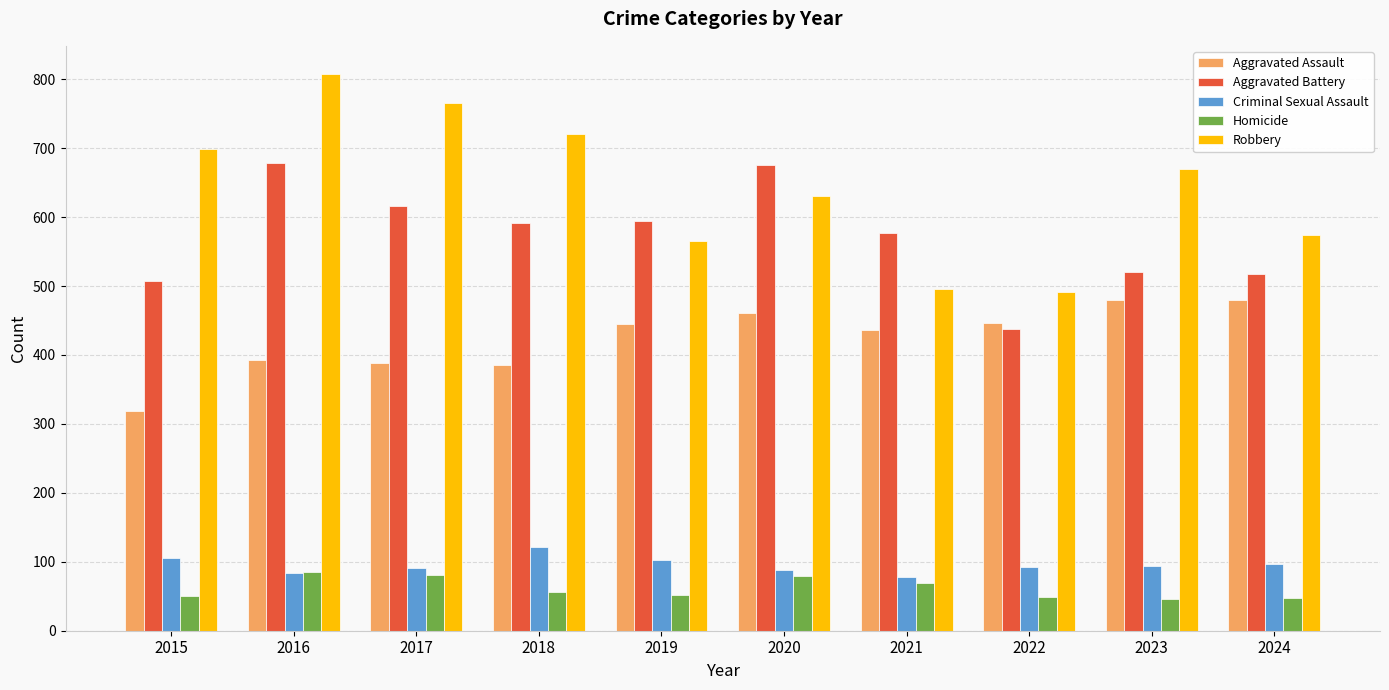

What is the minimum value for Aggravated Assault?

319